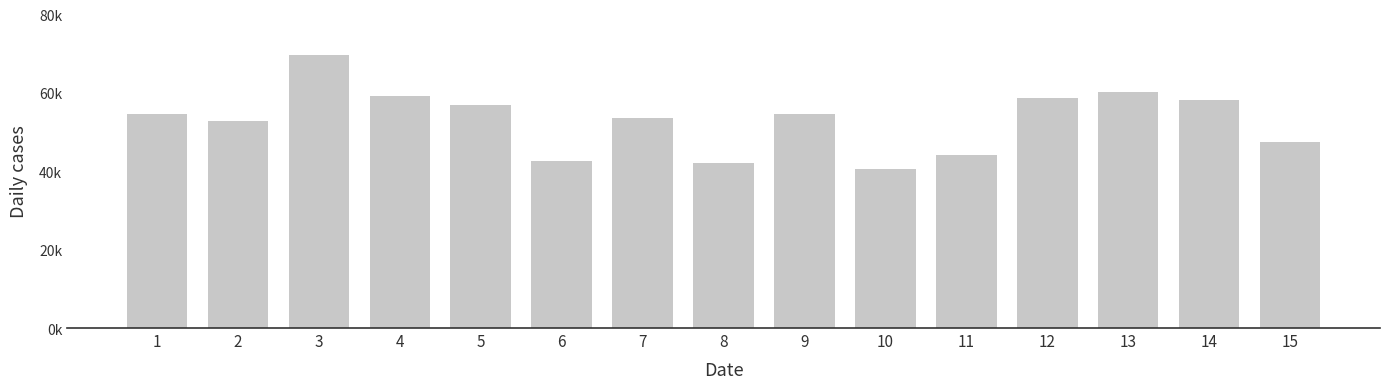

Reading left to right, transcribe all the data shown in this chart.

1=54656.9	2=52711.4	3=69651.0	4=59306.1	5=56867.6	6=42593.7	7=53570.6	8=42091.7	9=54614.7	10=40467.7	11=44245.8	12=58567.9	13=60284.6	14=58111.7	15=47529.2